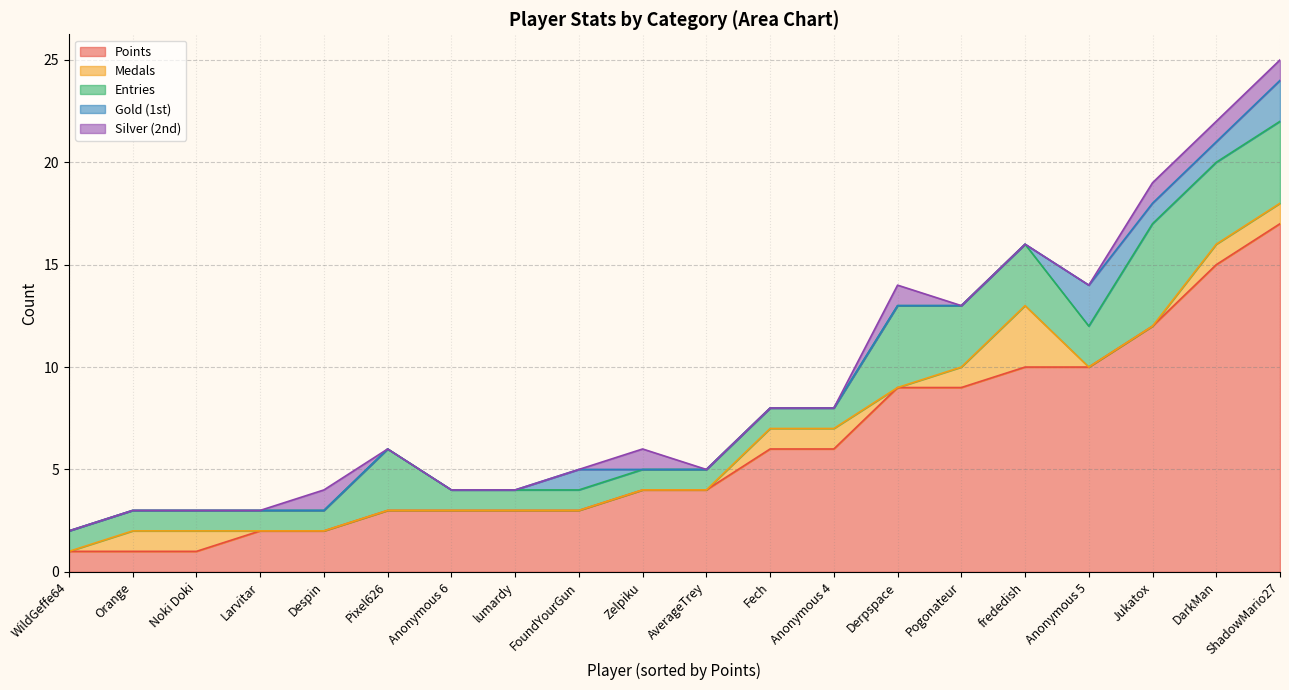

True or false: Gold and Silver intersect in this chart.

True